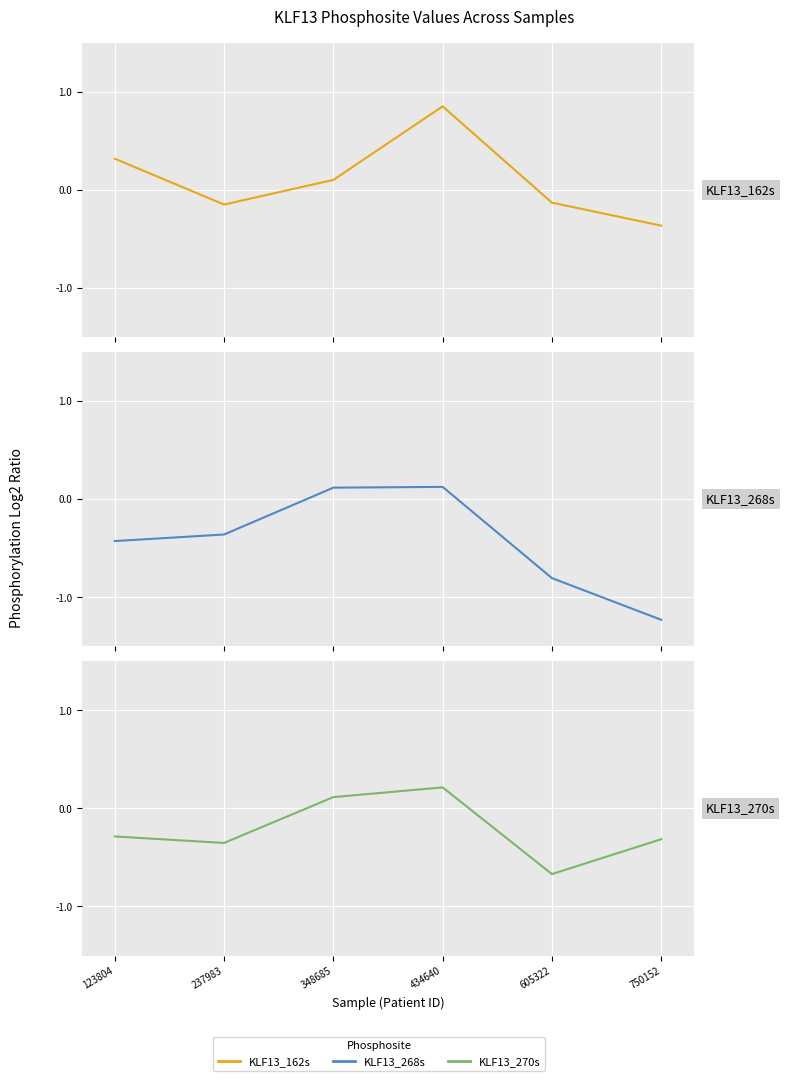

Which series ends up on top after the final intersection of KLF13_162s and KLF13_270s?

KLF13_270s